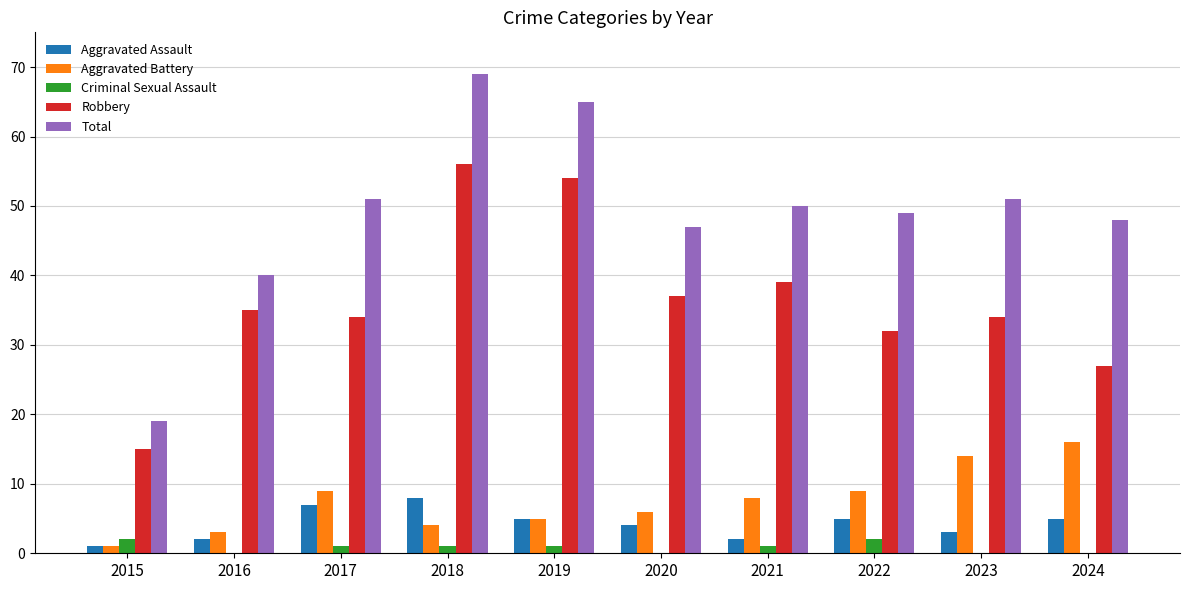

What are all the series names shown in the legend?

Aggravated Assault, Aggravated Battery, Criminal Sexual Assault, Robbery, Total